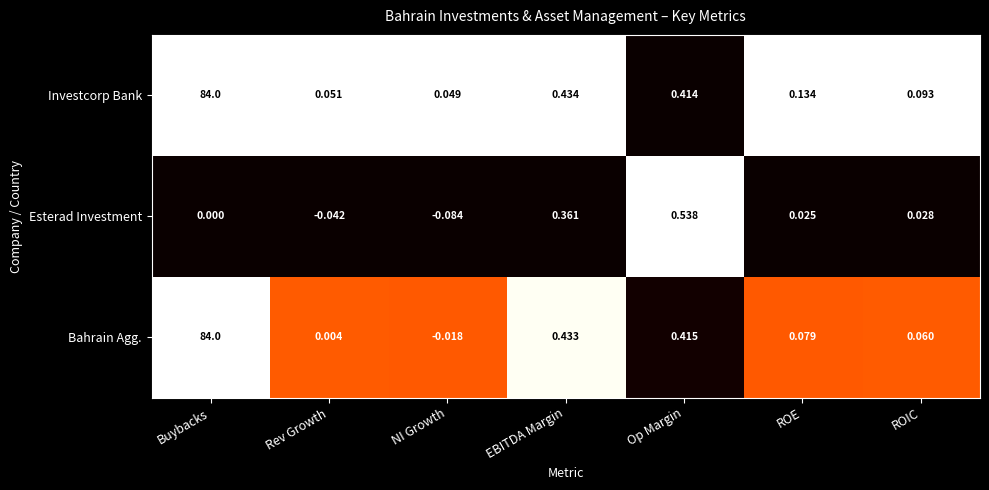

Rank the categories by Investcorp Bank value from highest to lowest.

Buybacks, EBITDA Margin, Op Margin, ROE, ROIC, Rev Growth, NI Growth